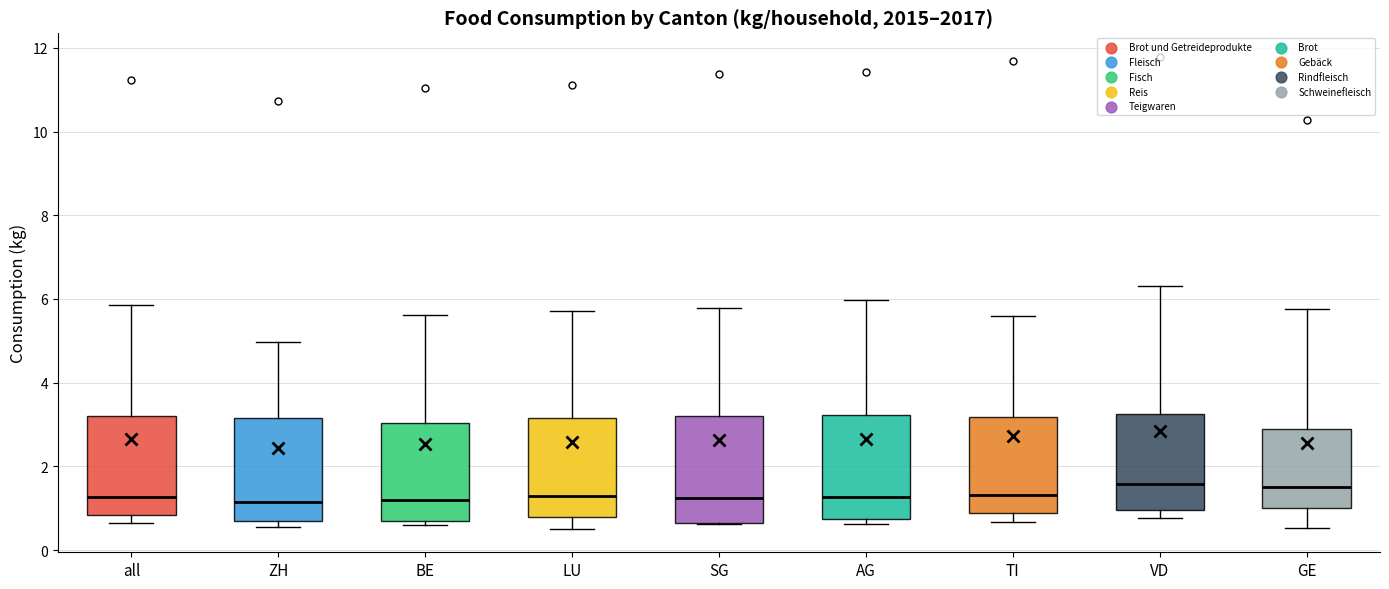

Reading left to right, read every box against the y-axis: the position of its median line, the range the box covers, and the ends of its whiskers. The values are not printed on the chart, so give them approximately, as read against the axis.

all: median 1.2, box 0.8 to 3.2, whiskers 0.6 to 5.8
ZH: median 1.2, box 0.8 to 3.2, whiskers 0.6 to 5.0
BE: median 1.2, box 0.6 to 3.0, whiskers 0.6 (just below the box's lower edge) to 5.6
LU: median 1.2, box 0.8 to 3.2, whiskers 0.6 to 5.8
SG: median 1.2, box 0.6 to 3.2, whiskers 0.6 to 5.8
AG: median 1.2, box 0.8 to 3.2, whiskers 0.6 to 6.0
TI: median 1.4, box 0.8 to 3.2, whiskers 0.6 to 5.6
VD: median 1.6, box 1.0 to 3.2, whiskers 0.8 to 6.4
GE: median 1.4, box 1.0 to 3.0, whiskers 0.6 to 5.8